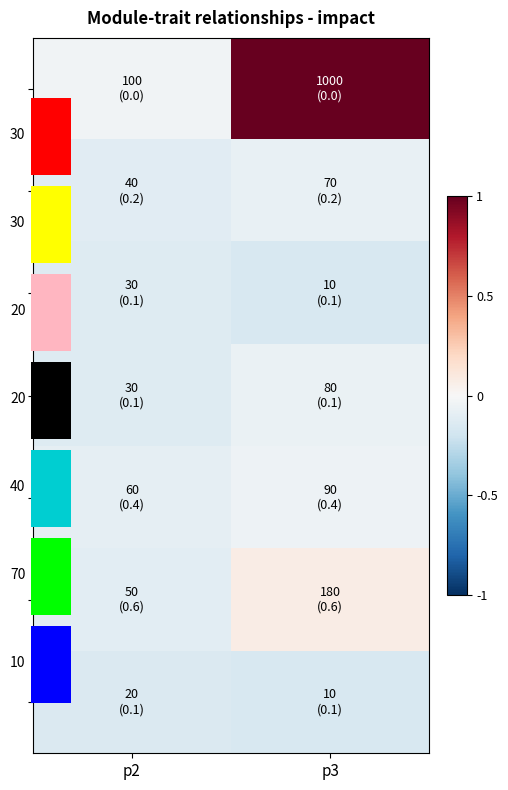

What is the total value across all series at p3?

0.6